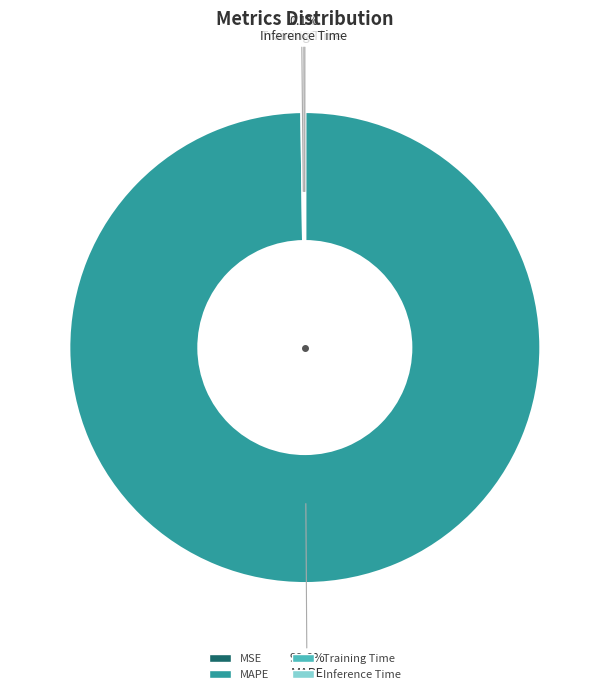

What portion of the pie excludes MAPE?

0.2%